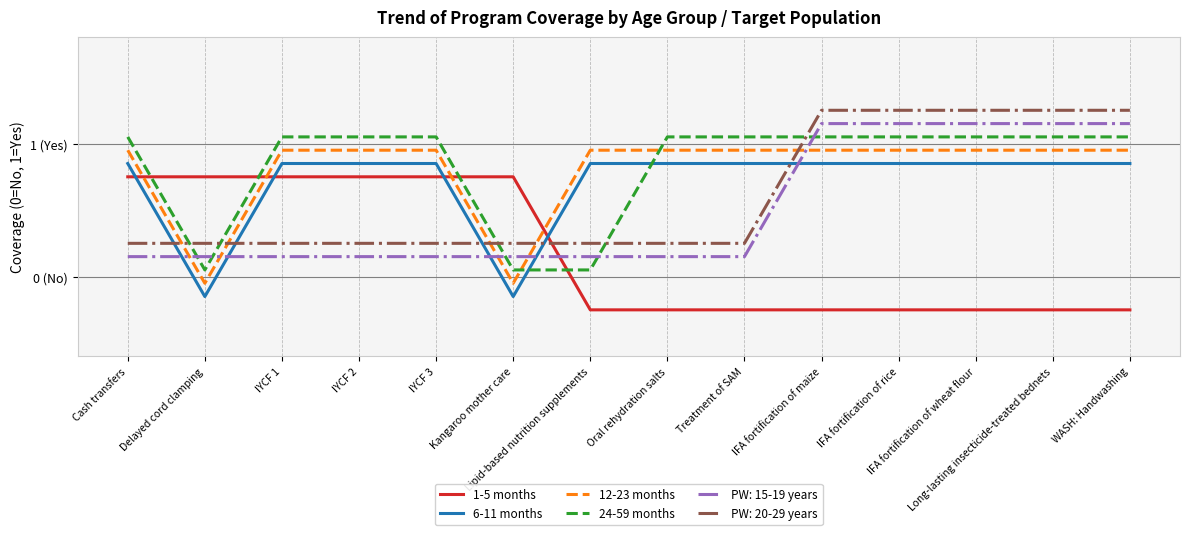

Rank the series at IYCF 2 from lowest to highest value.

PW: 15-19 years, PW: 20-29 years, 1-5 months, 6-11 months, 12-23 months, 24-59 months